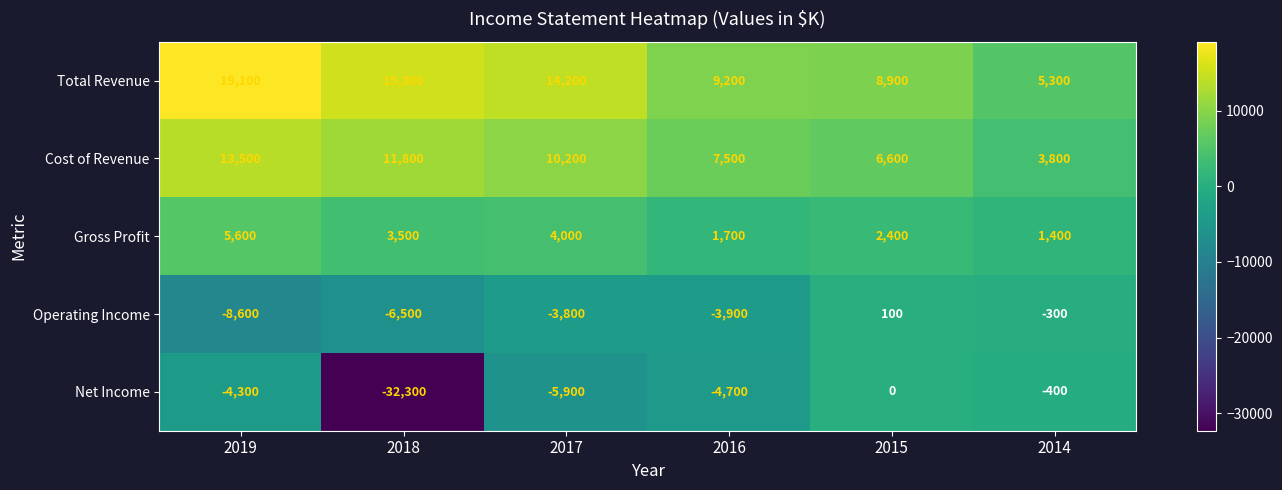

Between 2019 and 2014, which series saw the biggest shift?

Total Revenue